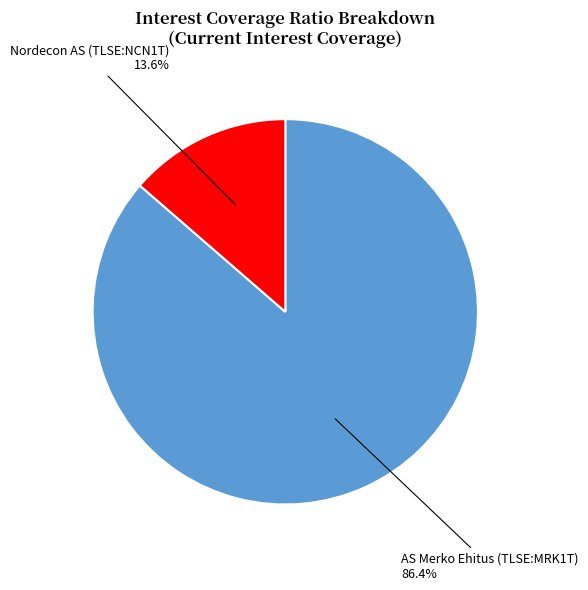

The Nordecon AS (TLSE:NCN1T) slice represents 14% of the pie. True or false?

True